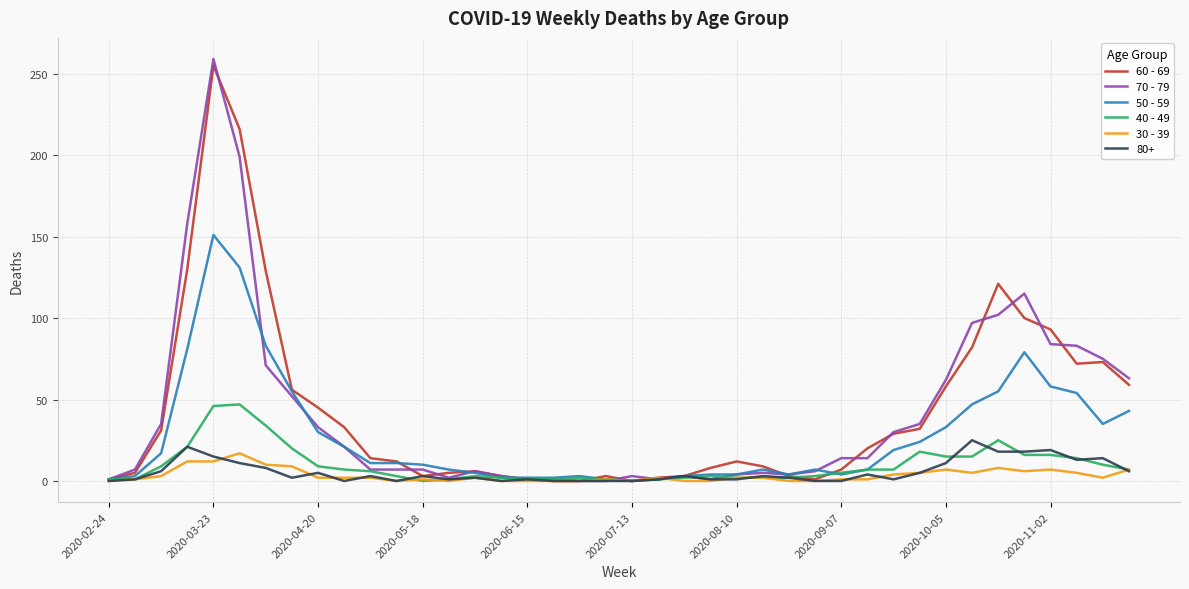

What is the maximum value shown in the chart?

259